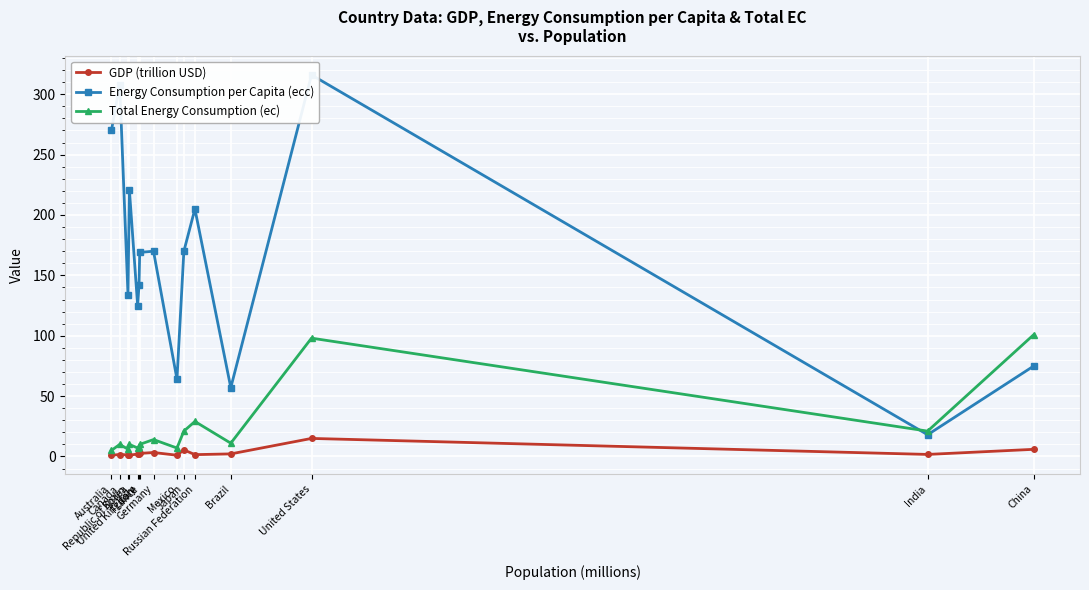

What is the difference between the highest and lowest values at Republic of Korea?

220.0